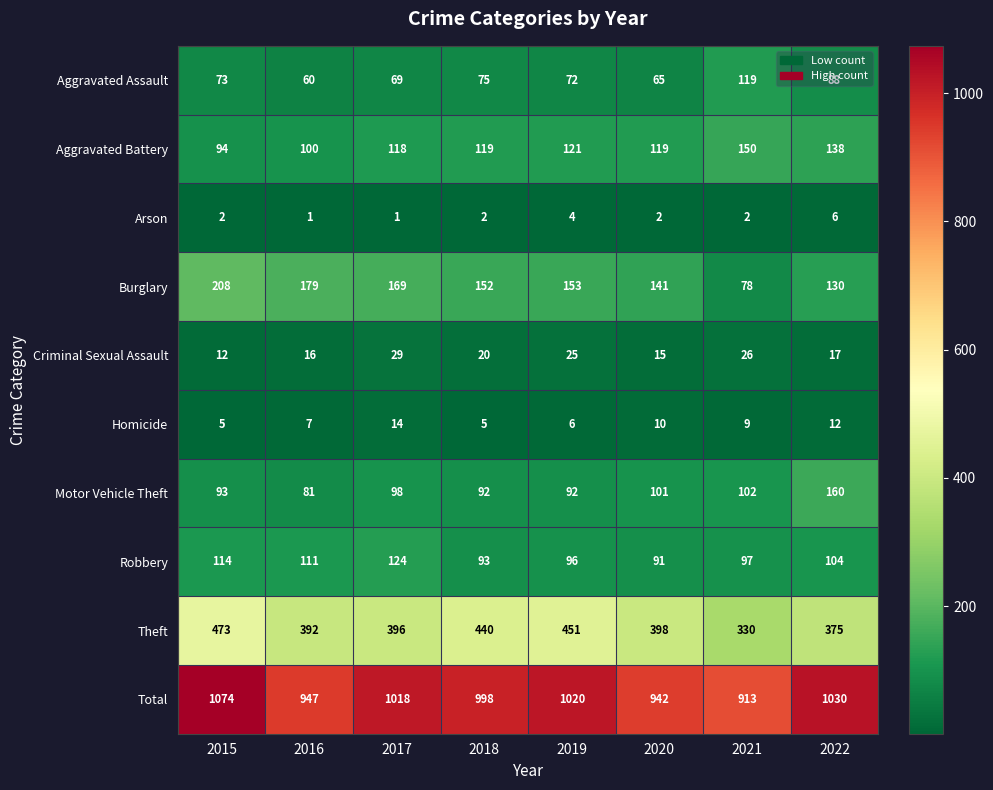

Between 2016 and 2020, which series saw the biggest shift?

Burglary